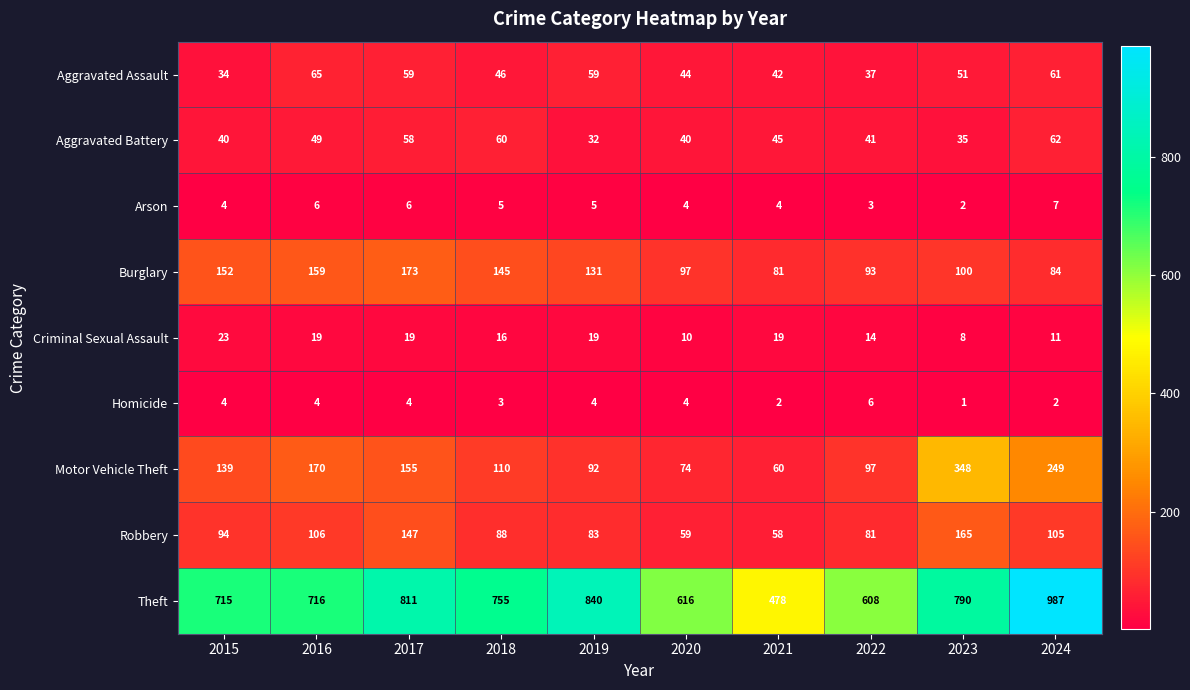

List the series in order of their peak value, highest first.

Theft, Motor Vehicle Theft, Burglary, Robbery, Aggravated Assault, Aggravated Battery, Criminal Sexual Assault, Arson, Homicide